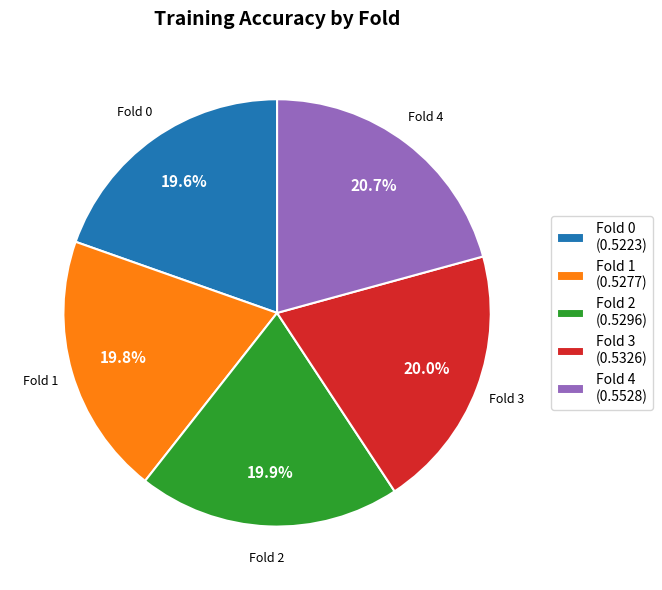

What percentage do Fold 4 (0.5528) and Fold 3 (0.5326) together represent?

40.7%